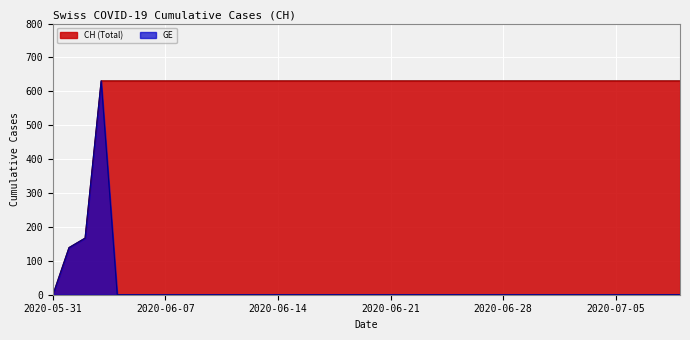

Reading left to right, extract all data points from this chart.

CH: 2020-05-31=0	2020-06-01=139	2020-06-02=167	2020-06-03=631	2020-06-04=631	2020-06-05=631	2020-06-06=631	2020-06-07=631	2020-06-08=631	2020-06-09=631	2020-06-10=631	2020-06-11=631	2020-06-12=631	2020-06-13=631	2020-06-14=631	2020-06-15=631	2020-06-16=631	2020-06-17=631	2020-06-18=631	2020-06-19=631	2020-06-20=631	2020-06-21=631	2020-06-22=631	2020-06-23=631	2020-06-24=631	2020-06-25=631	2020-06-26=631	2020-06-27=631	2020-06-28=631	2020-06-29=631	2020-06-30=631	2020-07-01=631	2020-07-02=631	2020-07-03=631	2020-07-04=631	2020-07-05=631	2020-07-06=631	2020-07-07=631	2020-07-08=631	2020-07-09=631
GE: 2020-05-31=0	2020-06-01=139	2020-06-02=167	2020-06-03=631	2020-06-04=0	2020-06-05=0	2020-06-06=0	2020-06-07=0	2020-06-08=0	2020-06-09=0	2020-06-10=0	2020-06-11=0	2020-06-12=0	2020-06-13=0	2020-06-14=0	2020-06-15=0	2020-06-16=0	2020-06-17=0	2020-06-18=0	2020-06-19=0	2020-06-20=0	2020-06-21=0	2020-06-22=0	2020-06-23=0	2020-06-24=0	2020-06-25=0	2020-06-26=0	2020-06-27=0	2020-06-28=0	2020-06-29=0	2020-06-30=0	2020-07-01=0	2020-07-02=0	2020-07-03=0	2020-07-04=0	2020-07-05=0	2020-07-06=0	2020-07-07=0	2020-07-08=0	2020-07-09=0